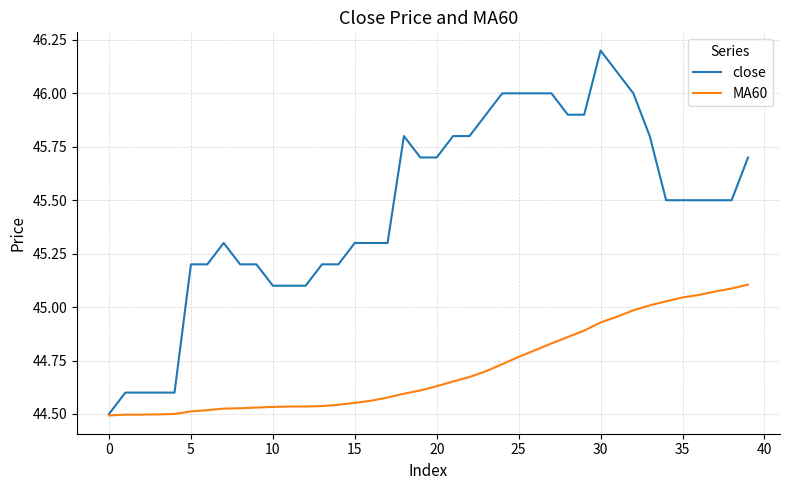

Which series has the largest total across all categories?

close